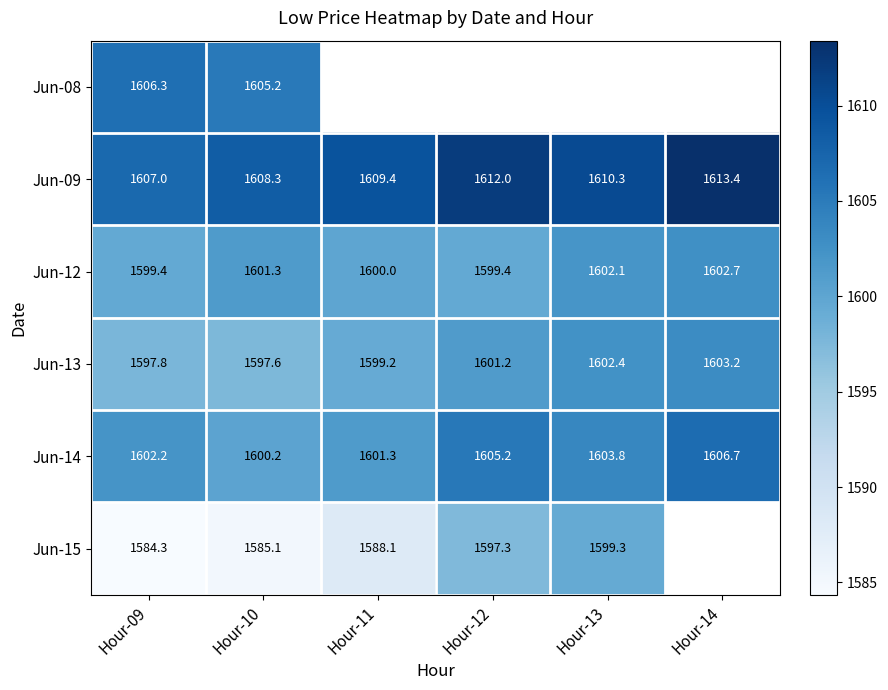

How many data points in Jun-13 are less than 1601?

3